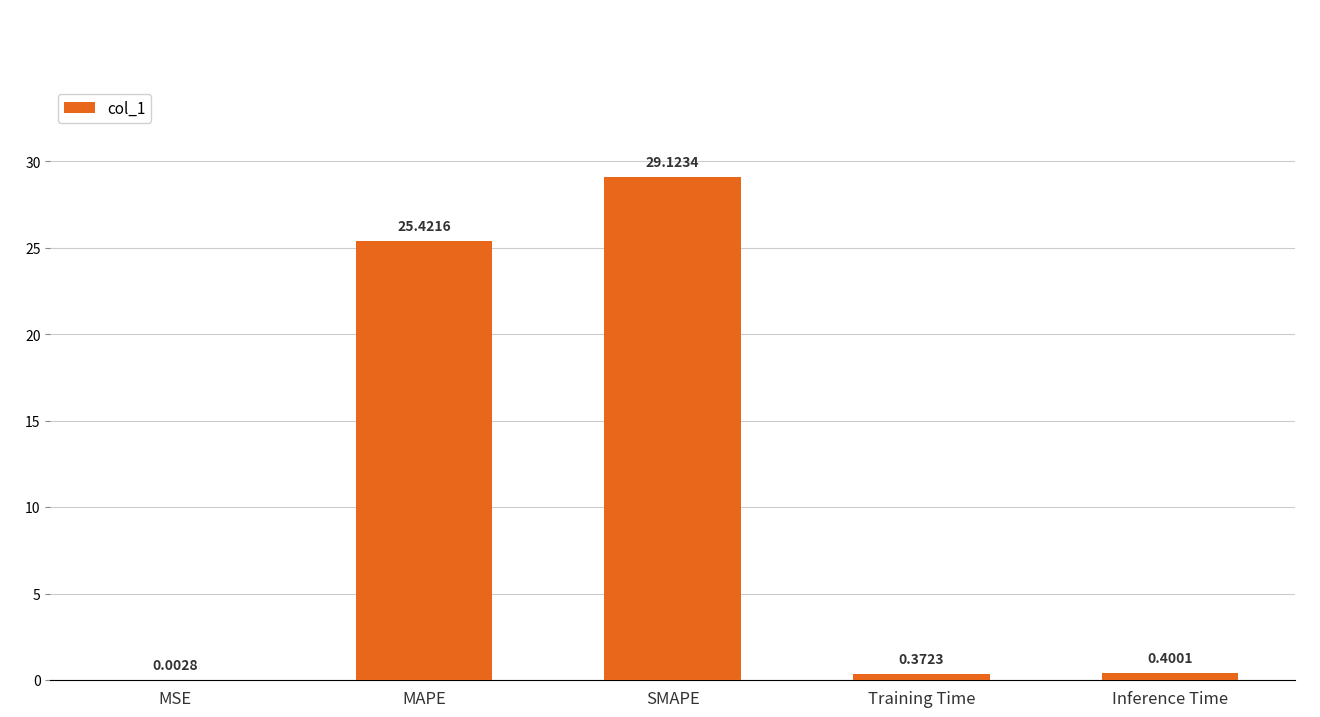

Count the number of data series in this chart.

1